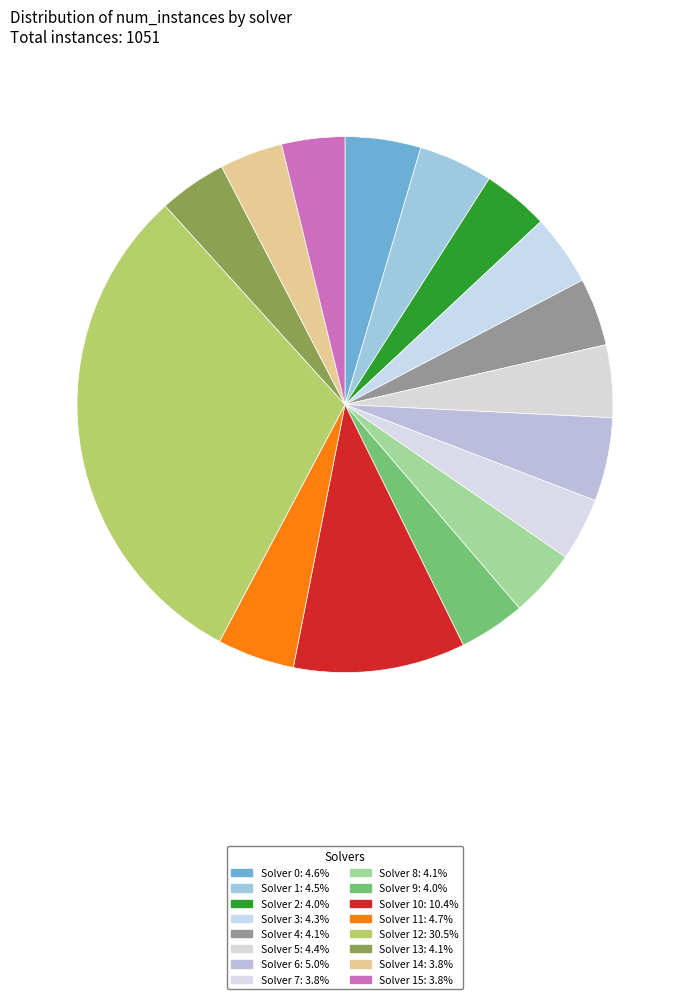

Which category has the smallest portion of the pie?

7